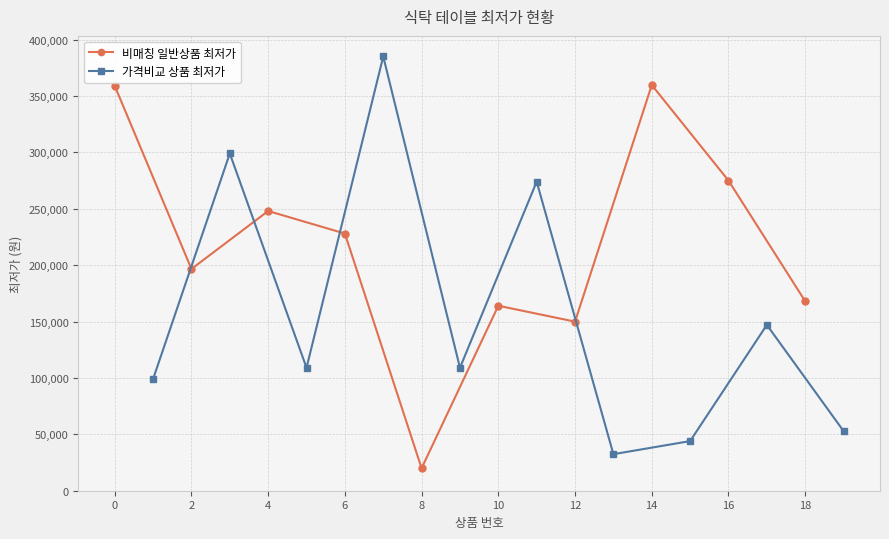

True or false: 가격비교 상품 최저가 and 비매칭 일반상품 최저가 intersect in this chart.

True